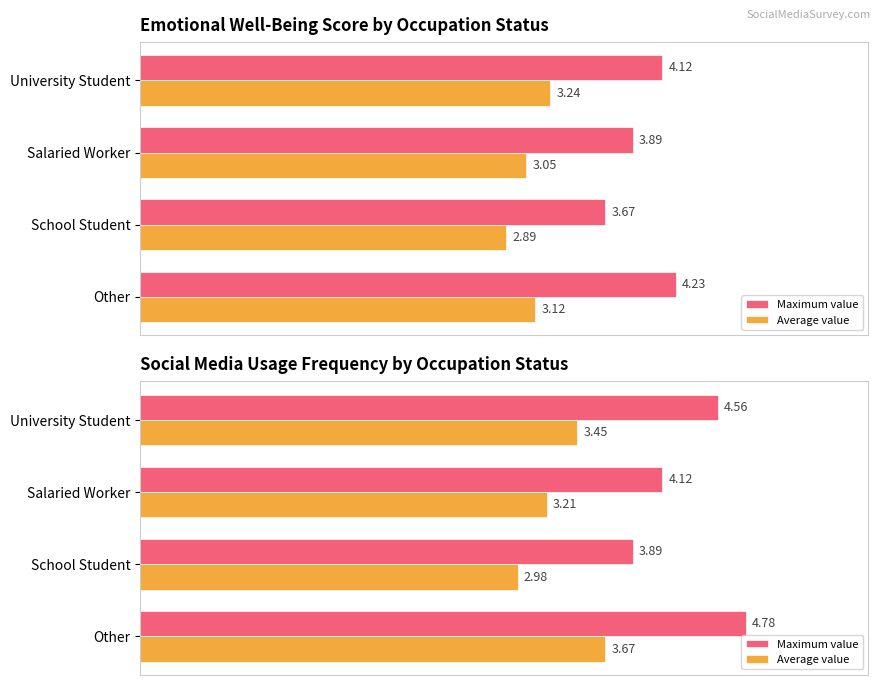

How many categories are shown in the chart?

4